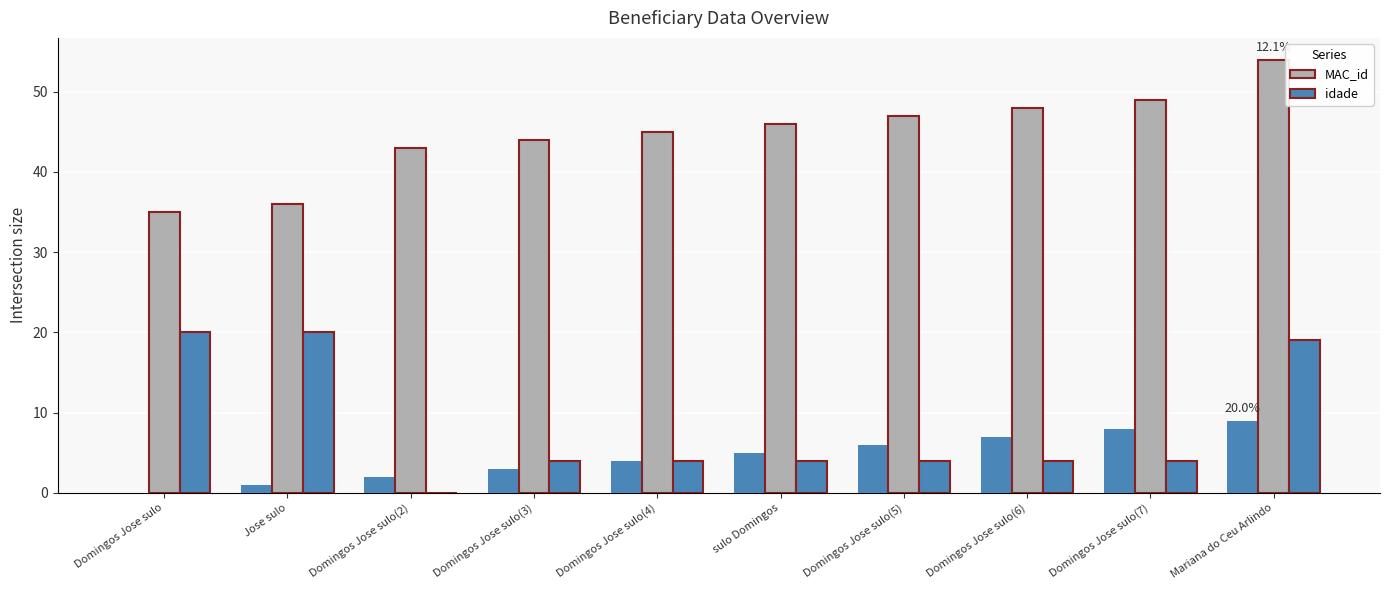

Is it true that MAC_id equals 43 at Domingos Jose sulo(2)?

True